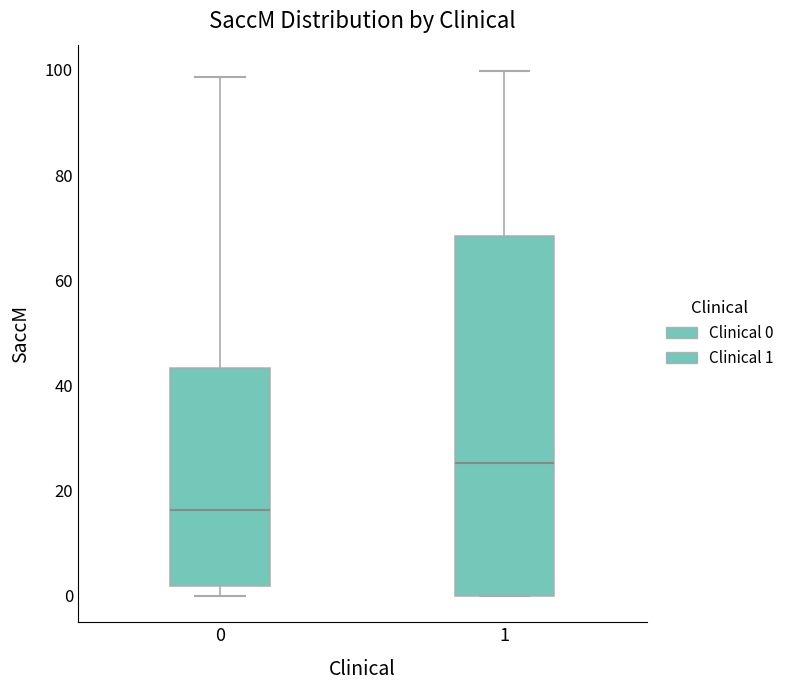

Which box is the tallest, from its lower edge to its upper edge?

1